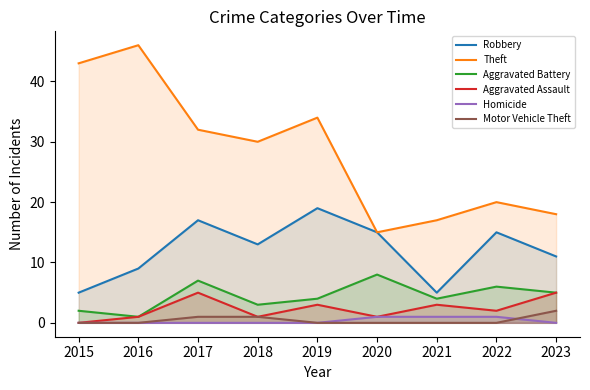

How many lines are shown in the chart?

6